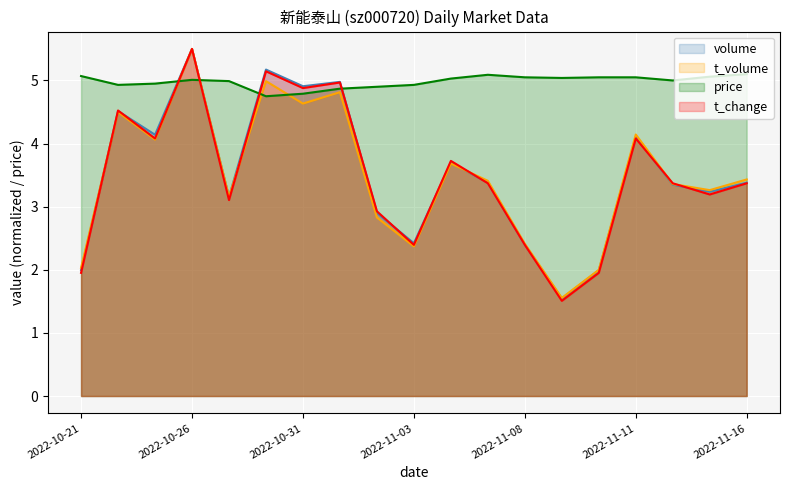

At which category is the sum across all series the highest?

2022-10-26